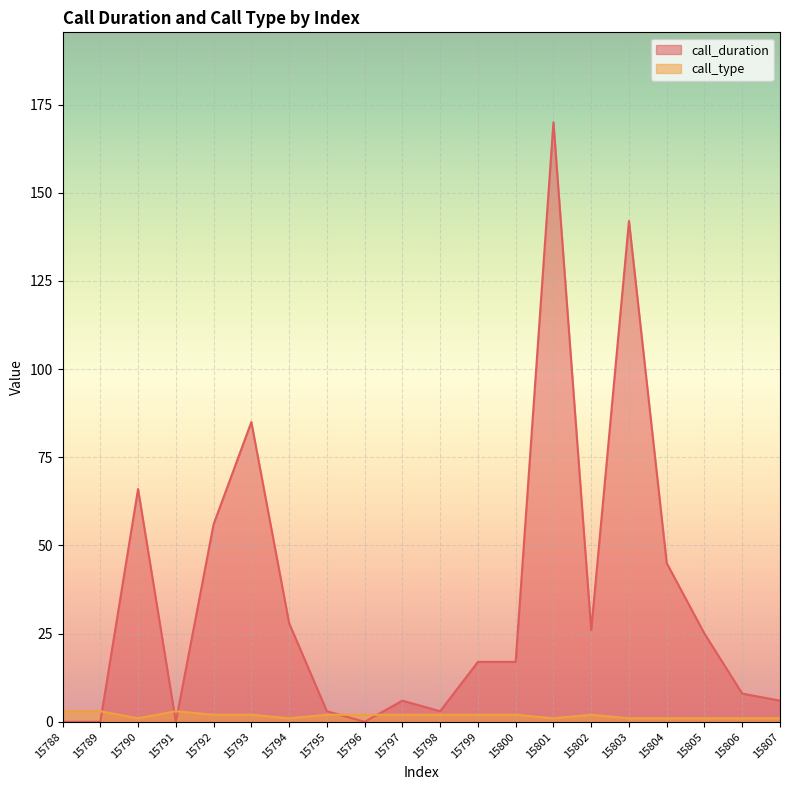

What is the sum of all call_duration values?

703